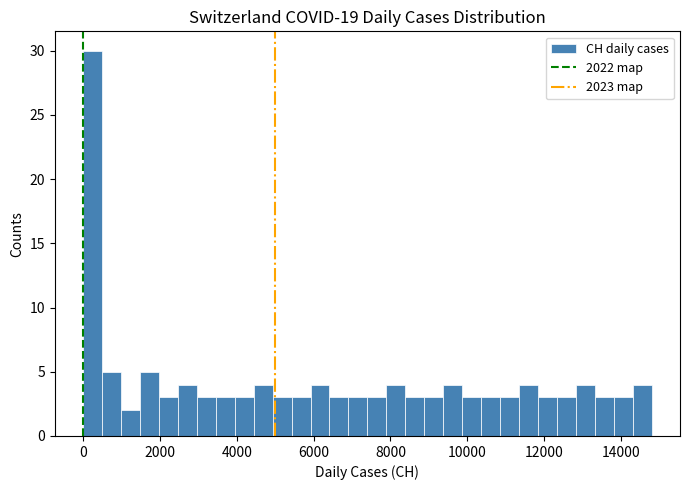

Read against the x-axis, roughly where is the centre of the tallest bar?

200